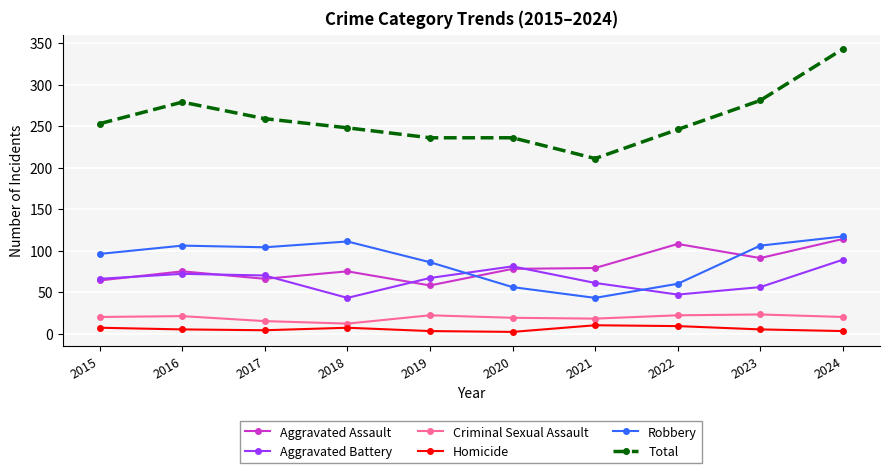

What is the greatest value displayed?

343